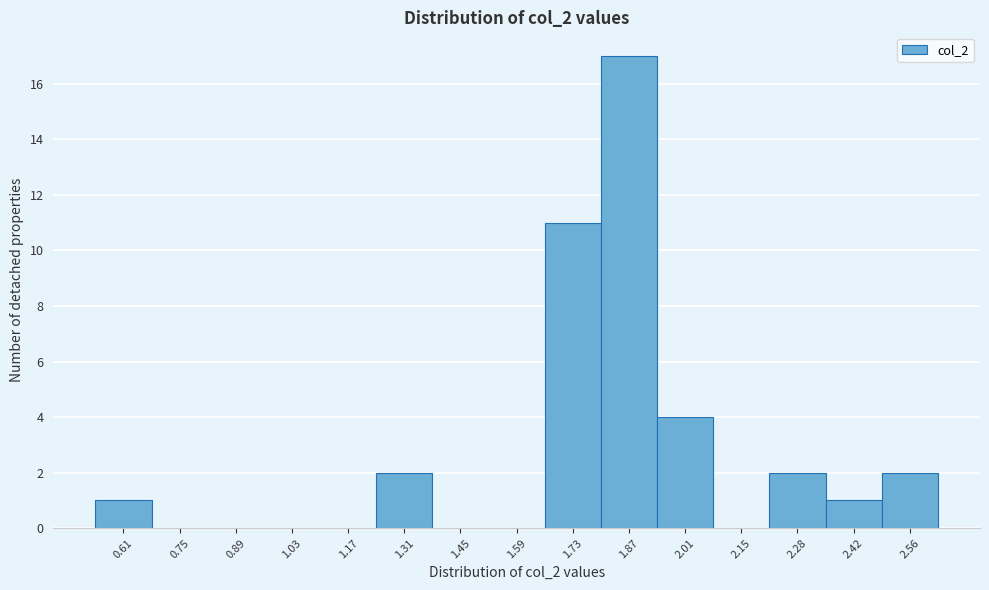

Reading left to right, list every bar in this chart as the range it spans on the x-axis followed by its height. Neither the bar edges nor the heights are printed on the chart, so give them approximately, as read against the axes.

0.54 to 0.68: 1
0.68 to 0.82: 0
0.82 to 0.96: 0
0.96 to 1.10: 0
1.10 to 1.24: 0
1.24 to 1.38: 2
1.38 to 1.52: 0
1.52 to 1.66: 0
1.66 to 1.80: 11
1.80 to 1.94: 17
1.94 to 2.08: 4
2.08 to 2.22: 0
2.22 to 2.36: 2
2.36 to 2.50: 1
2.50 to 2.64: 2